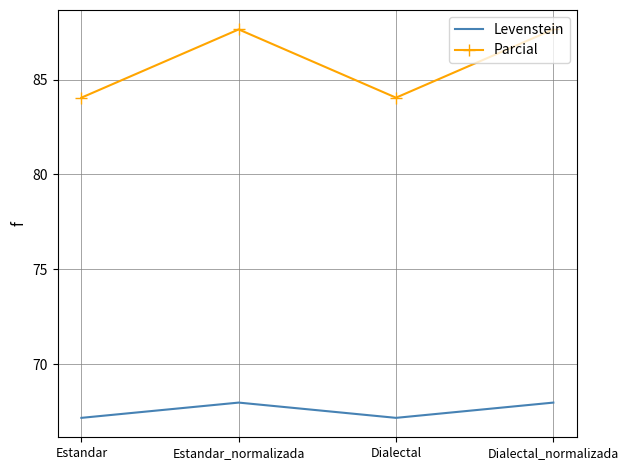

What is the minimum value shown in the chart?

67.2